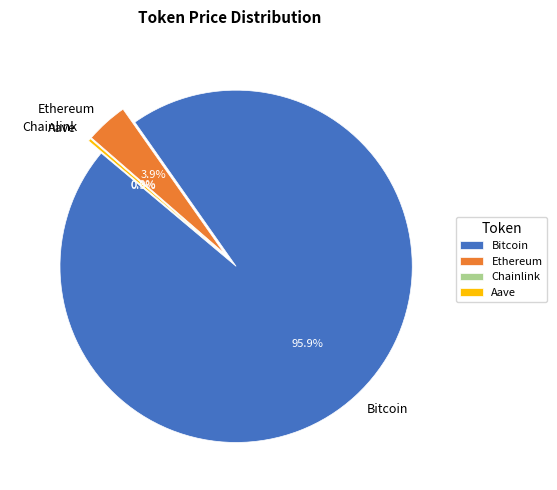

What portion of the pie excludes Chainlink?

100.0%